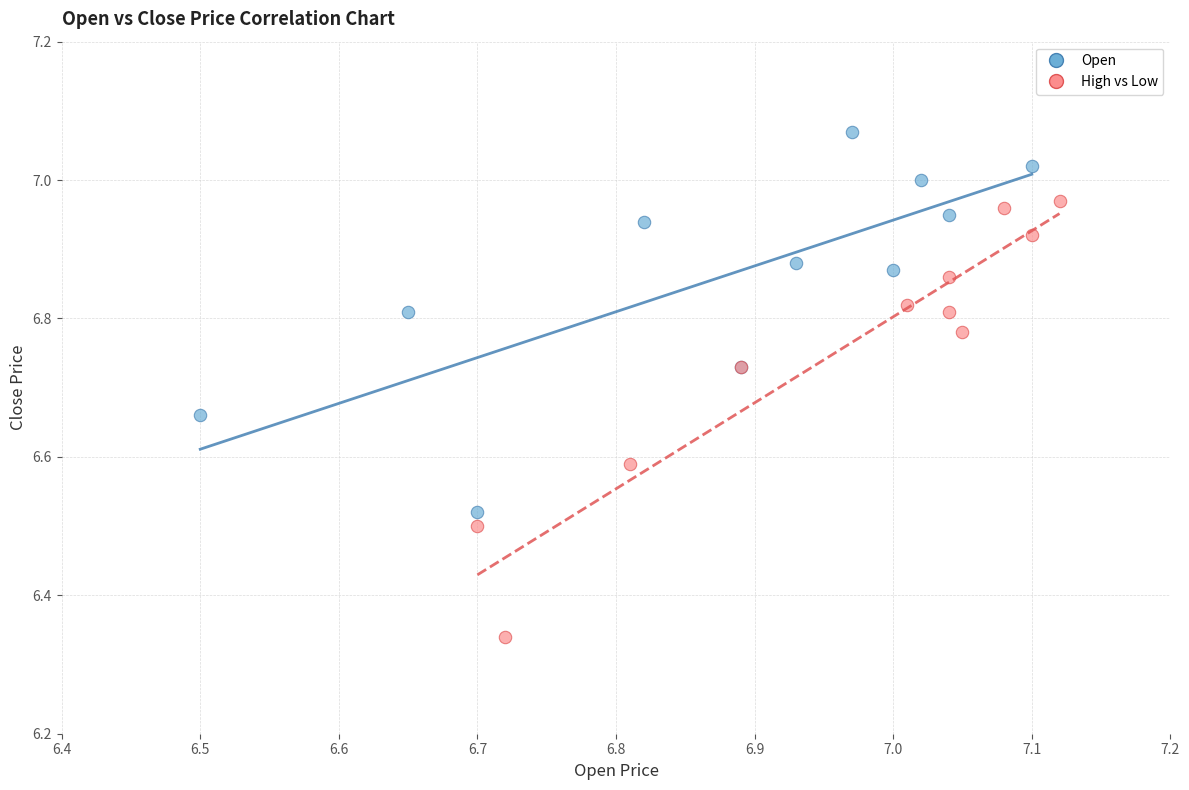

Which series has the largest Y range (max minus min)?

High vs Low